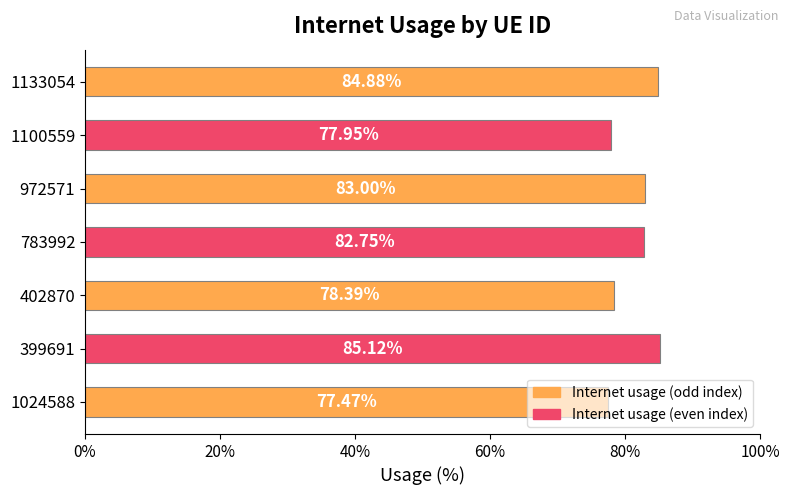

Count the values in the range 0 to 1.

7